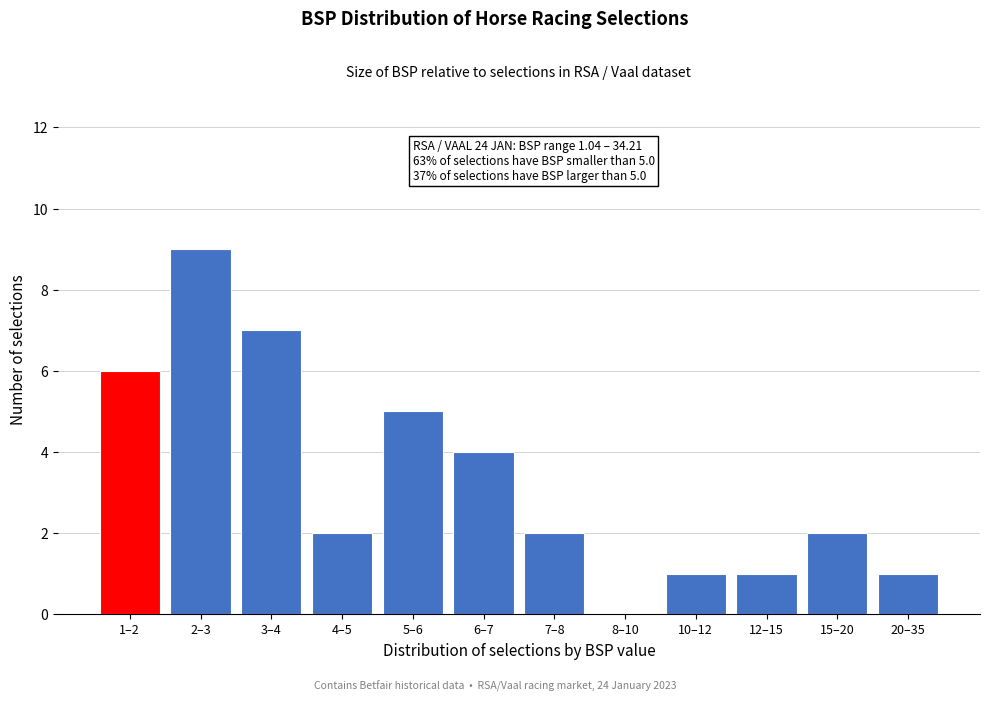

Reading left to right, list all the values displayed in this chart.

1–2=6	2–3=9	3–4=7	4–5=2	5–6=5	6–7=4	7–8=2	8–10=0	10–12=1	12–15=1	15–20=2	20–35=1